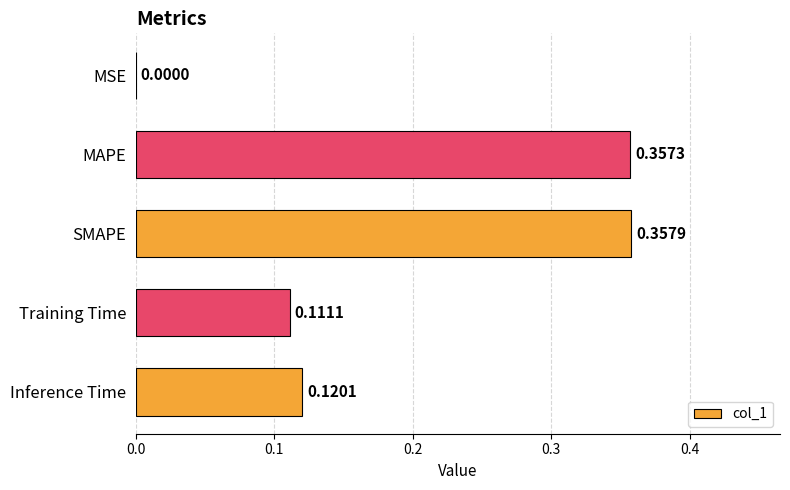

Does the chart contain stacked bars?

No